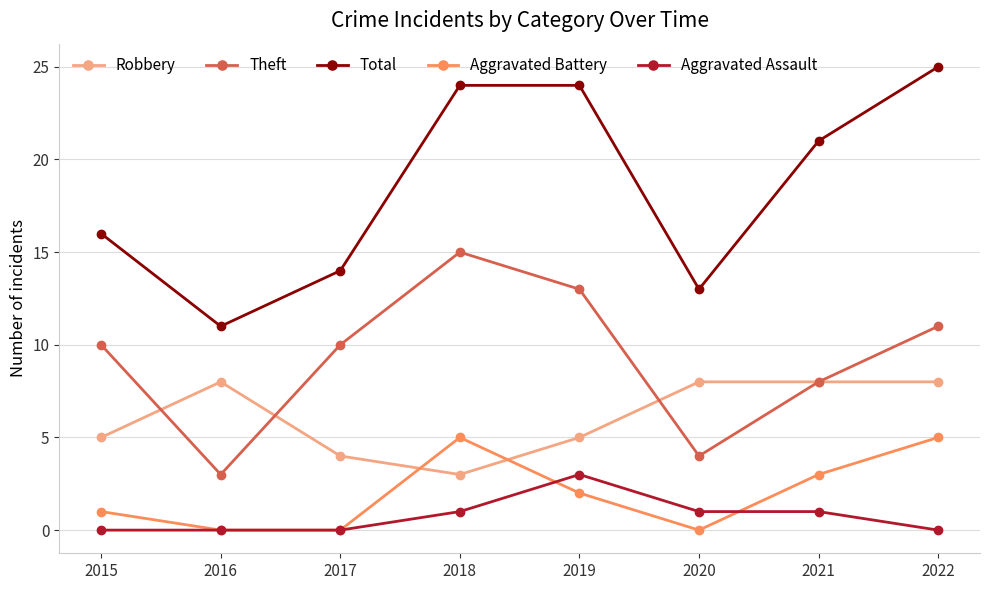

Which series changed the most between 2017 and 2020?

Theft